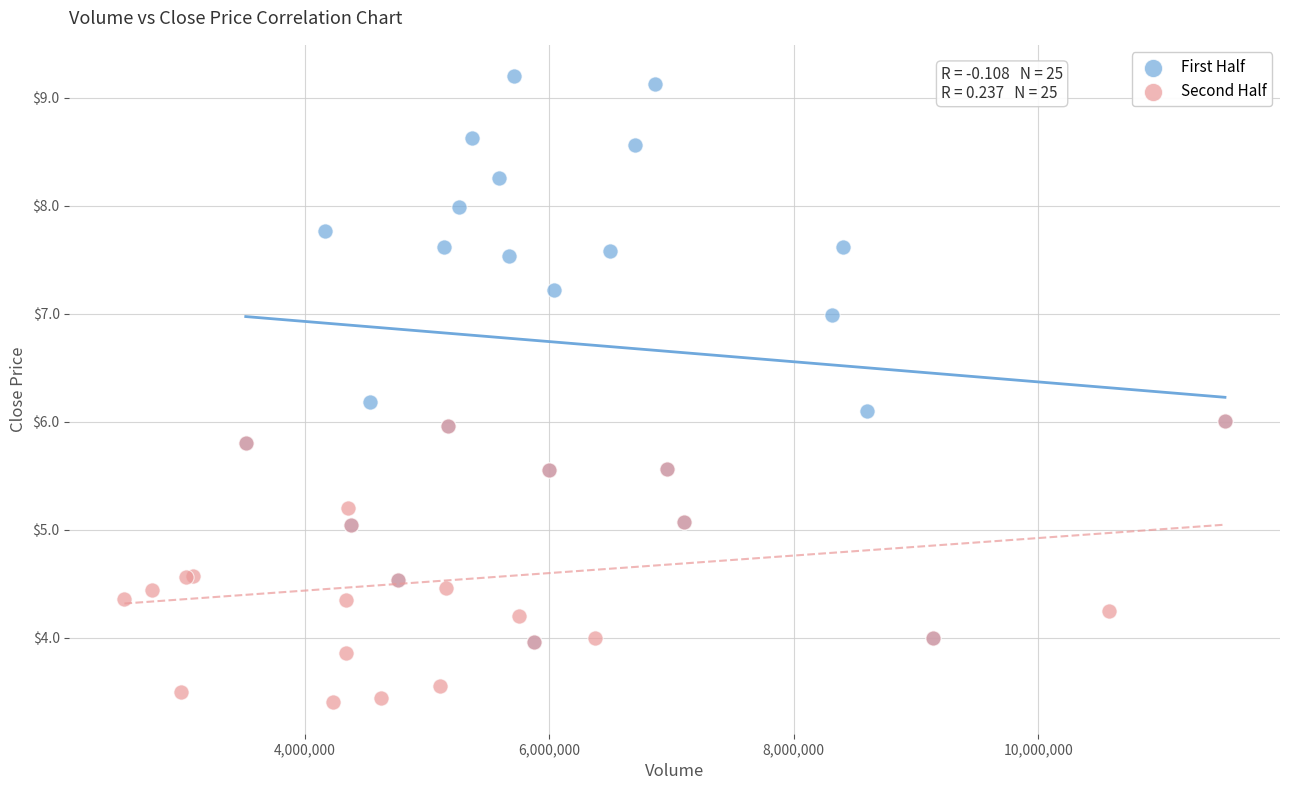

Which series contains the highest Y value?

First Half